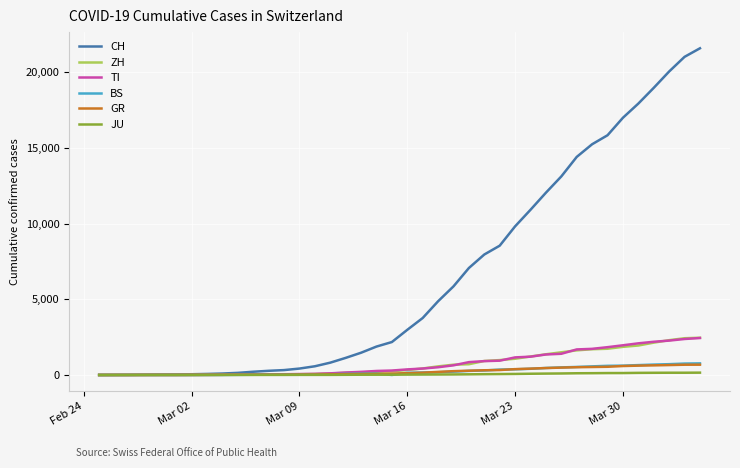

Which series has the largest total across all categories?

CH